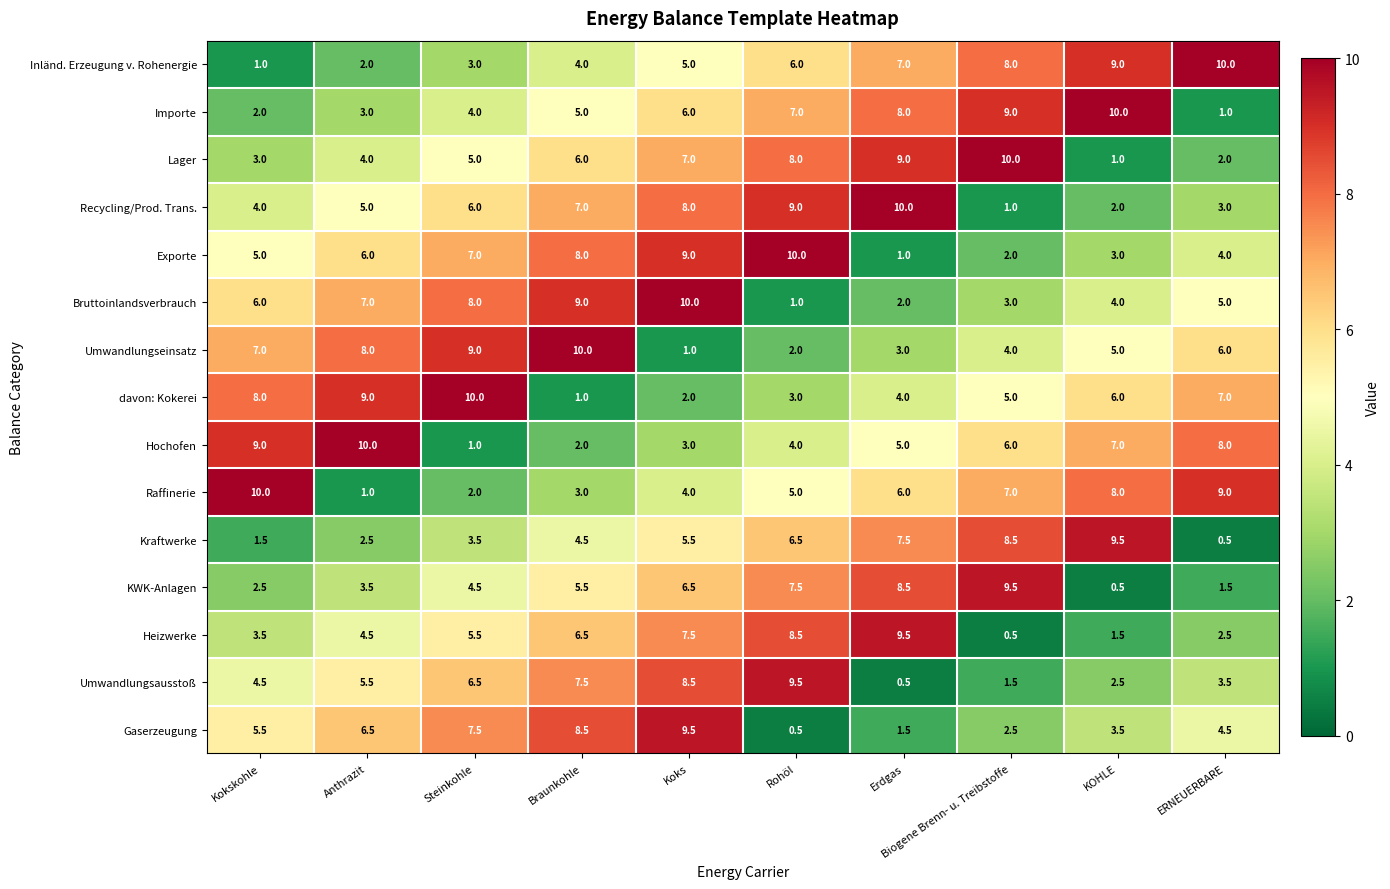

The value of Inländ. Erzeugung v. Rohenergie at Braunkohle is 1.8. True or false?

False